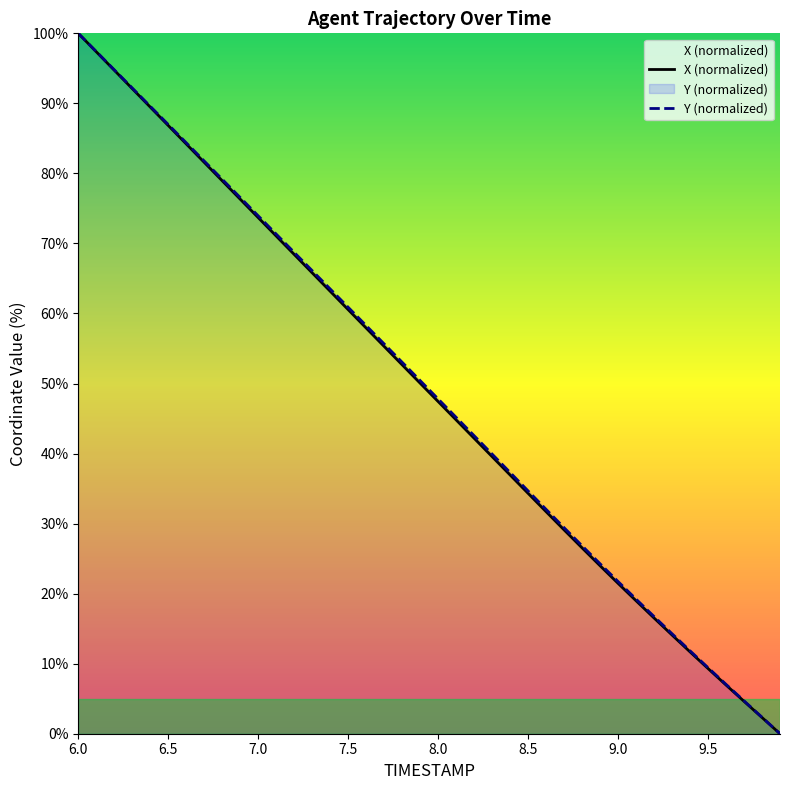

Which series has the widest spread of values?

X